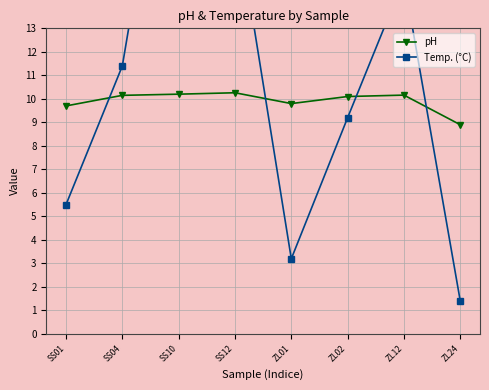

Which series ends up on top after the final intersection of pH and Temp. (°C)?

pH